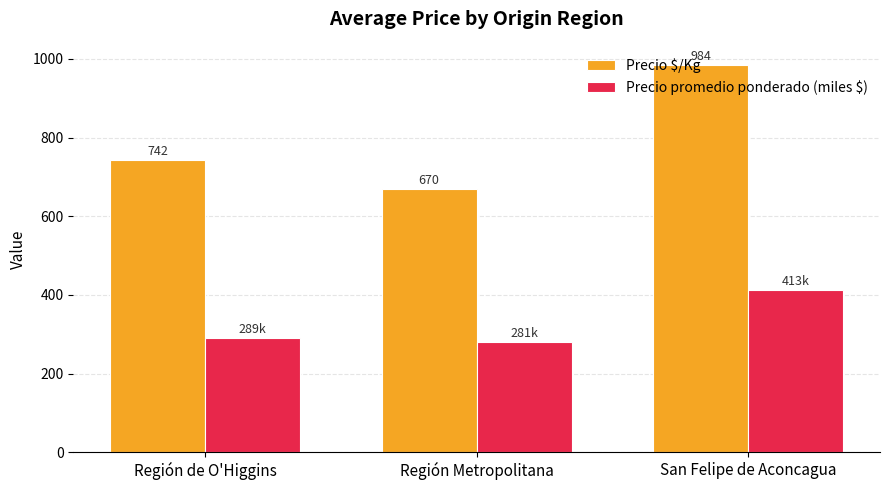

Which series has the widest spread of values?

Precio $/Kg